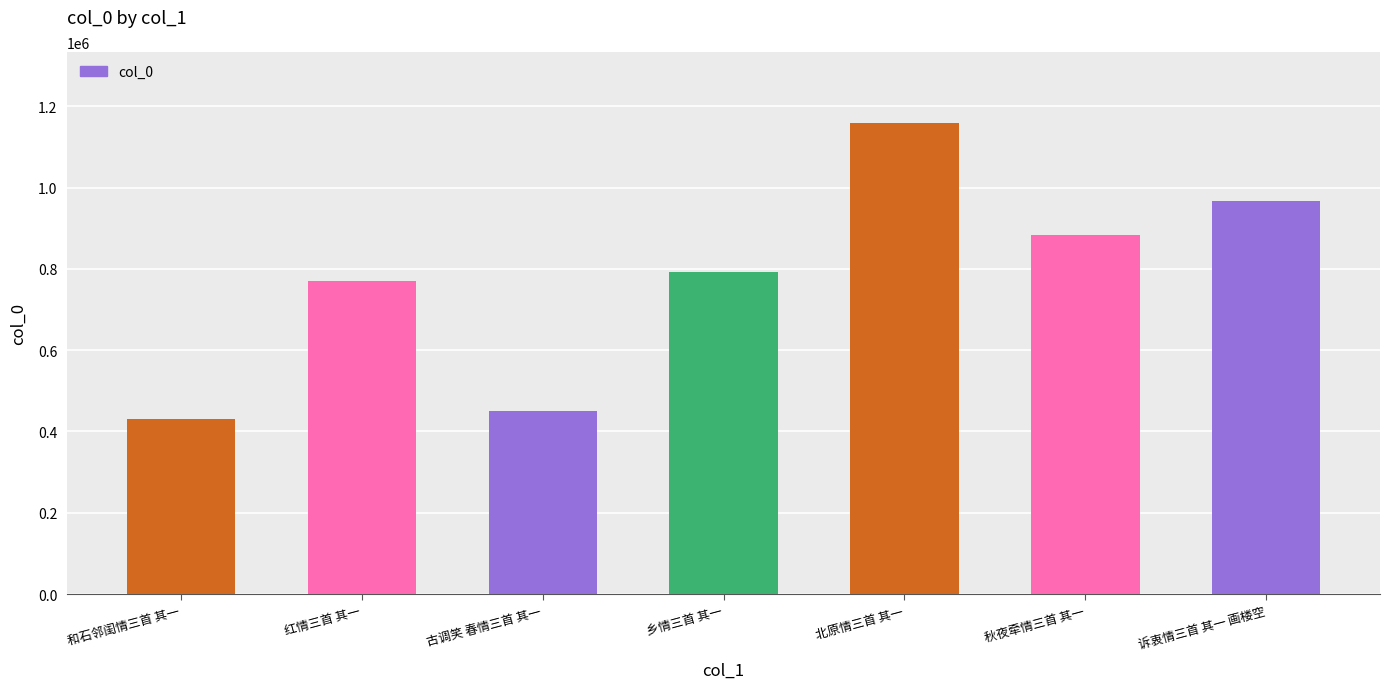

How many bars are there in total?

7